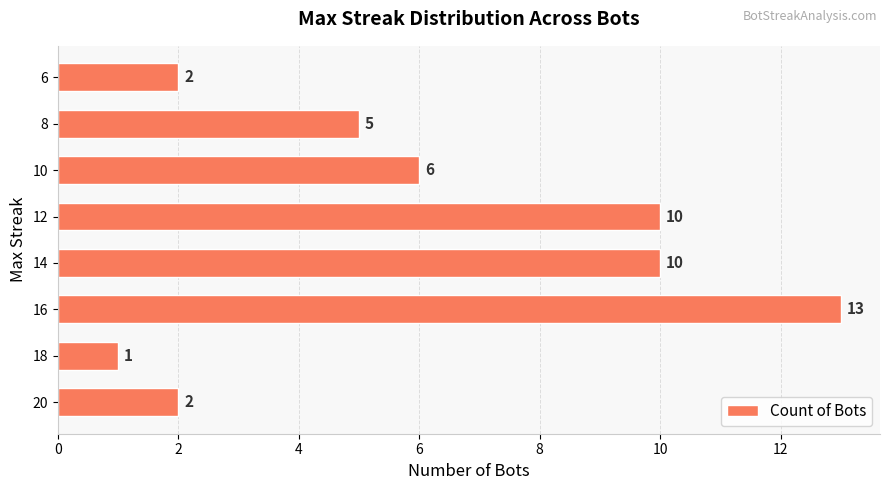

Between 6 and 16, which is larger?

16